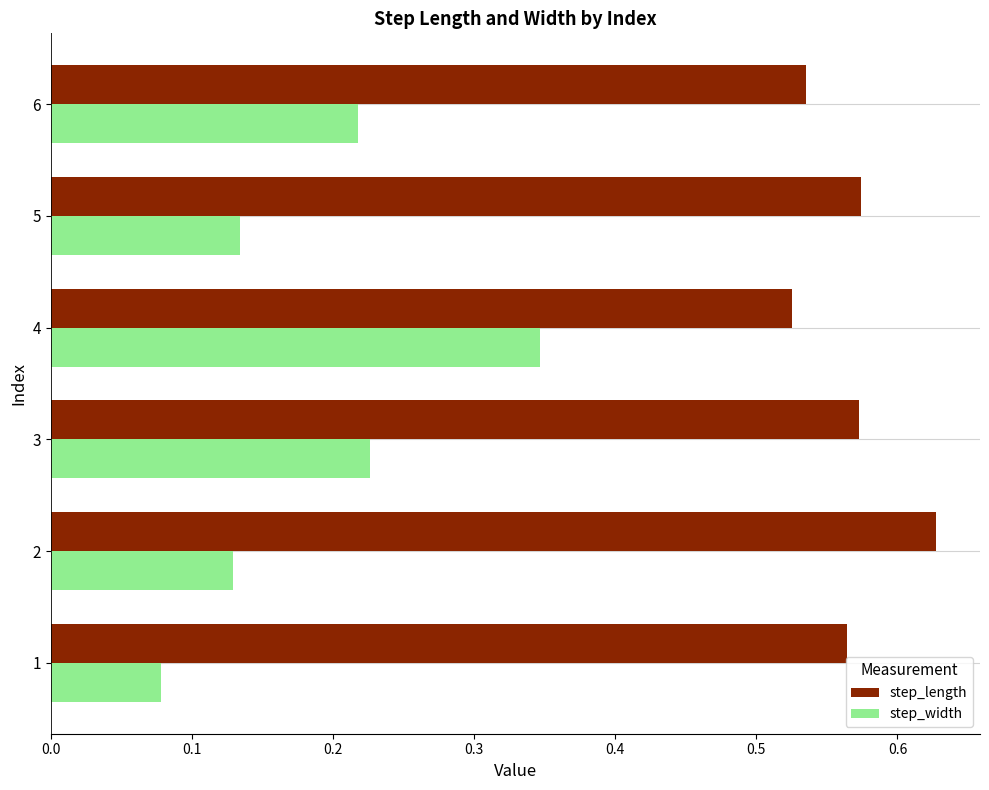

What is the sum of all step_length values?

3.4